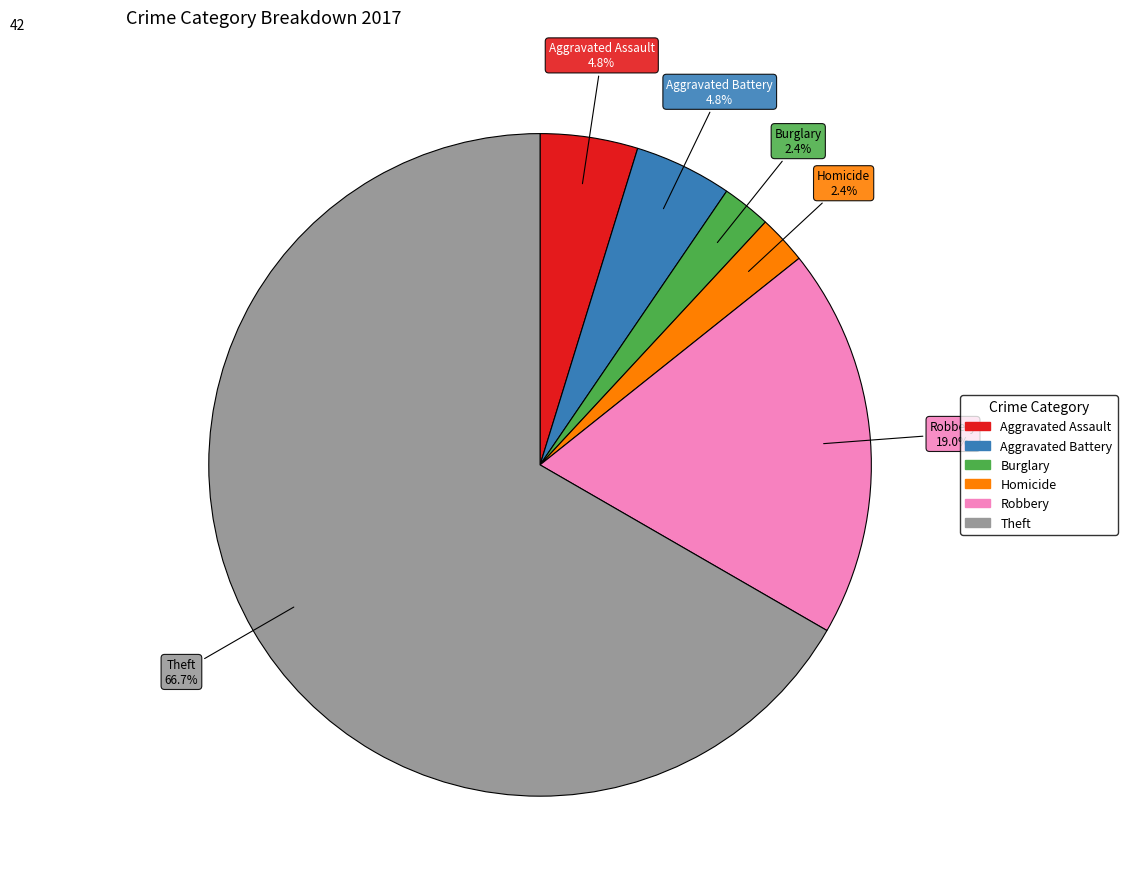

Does any single category account for the majority?

Yes